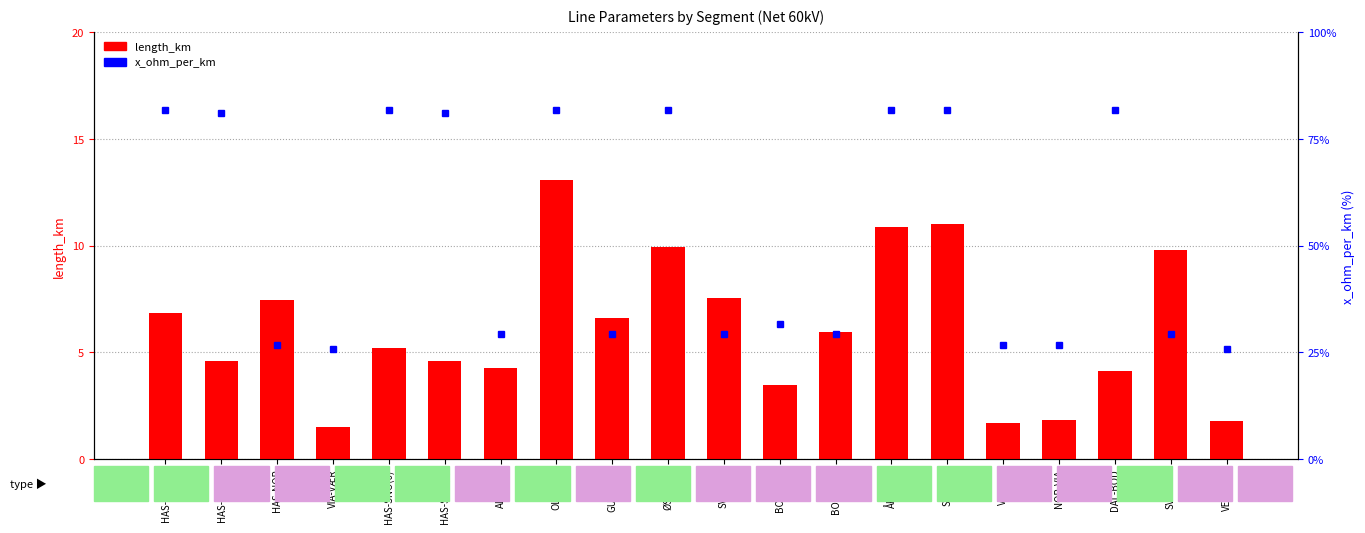

What value does the length_km series have at HAS-SNO(0)?

5.2